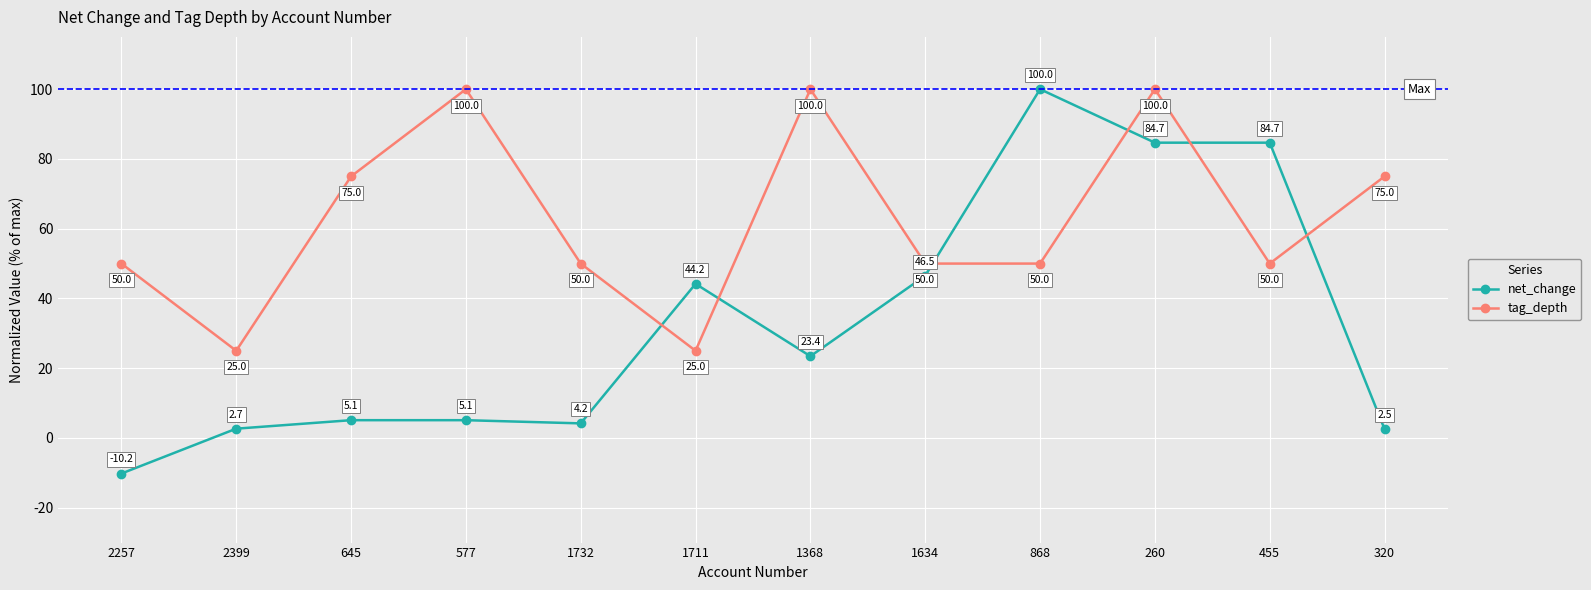

At 260, list the series in order from smallest to largest.

net_change, tag_depth